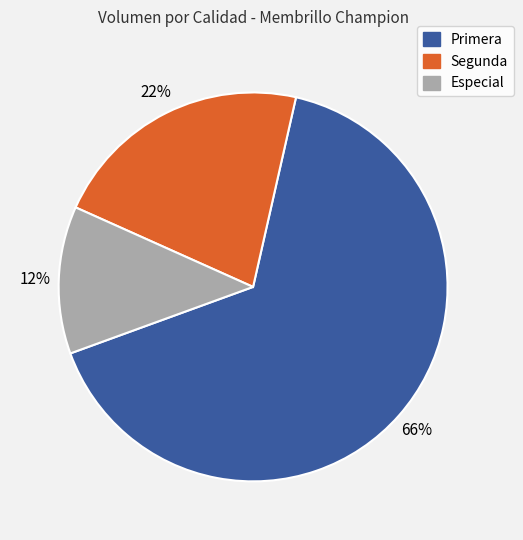

Is Especial the majority of the pie?

No